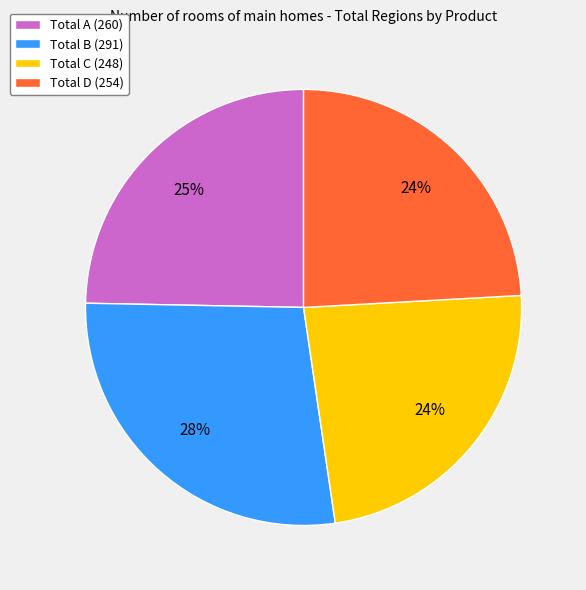

What percentage is the Total A slice, to the nearest percent?

25%